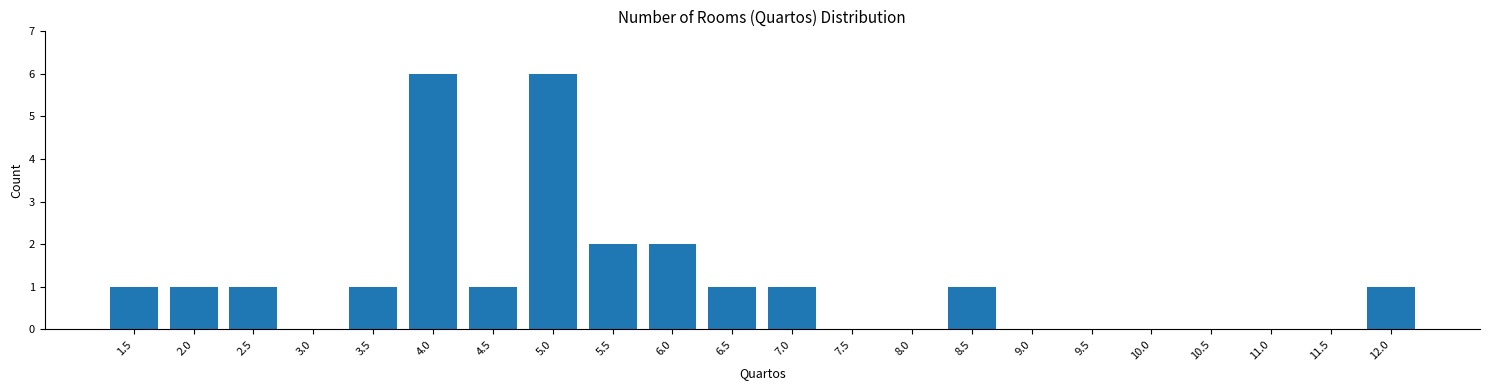

Reading left to right, list every bar in this chart as the range it spans on the x-axis followed by its height. The values are not printed on the chart, so give them approximately, as read against the axis.

1.25 to 1.75: 1
1.75 to 2.25: 1
2.25 to 2.75: 1
2.75 to 3.25: 0
3.25 to 3.75: 1
3.75 to 4.25: 6
4.25 to 4.75: 1
4.75 to 5.25: 6
5.25 to 5.75: 2
5.75 to 6.25: 2
6.25 to 6.75: 1
6.75 to 7.25: 1
7.25 to 7.75: 0
7.75 to 8.25: 0
8.25 to 8.75: 1
8.75 to 9.25: 0
9.25 to 9.75: 0
9.75 to 10.25: 0
10.25 to 10.75: 0
10.75 to 11.25: 0
11.25 to 11.75: 0
11.75 to 12.25: 1